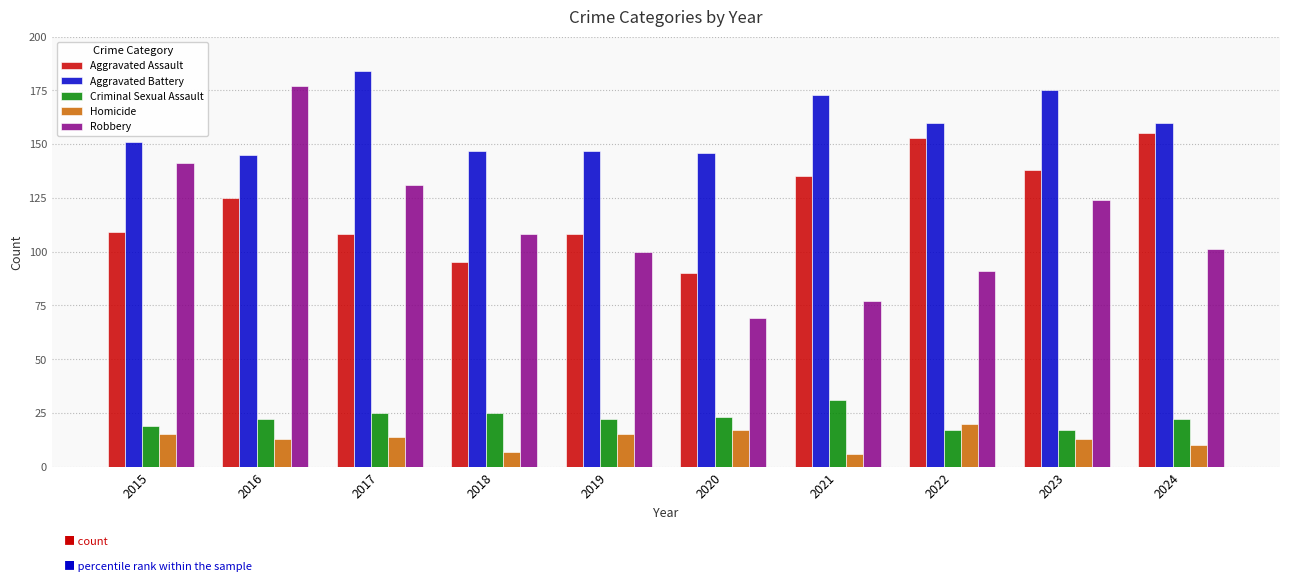

At 2022, list the series in order from largest to smallest.

Aggravated Battery, Aggravated Assault, Robbery, Homicide, Criminal Sexual Assault